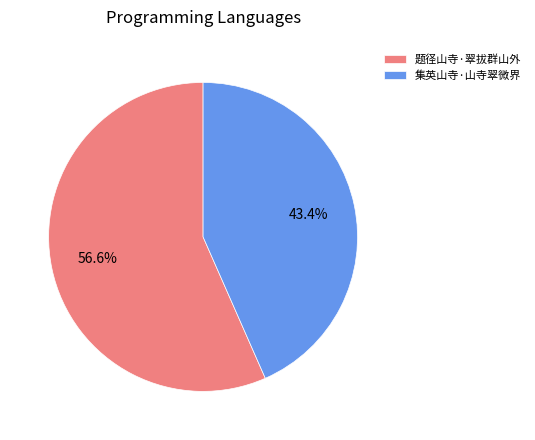

Approximately how many times larger is the value at 集英山寺·山寺翠微界 compared to 题径山寺·翠拔群山外?

0.8